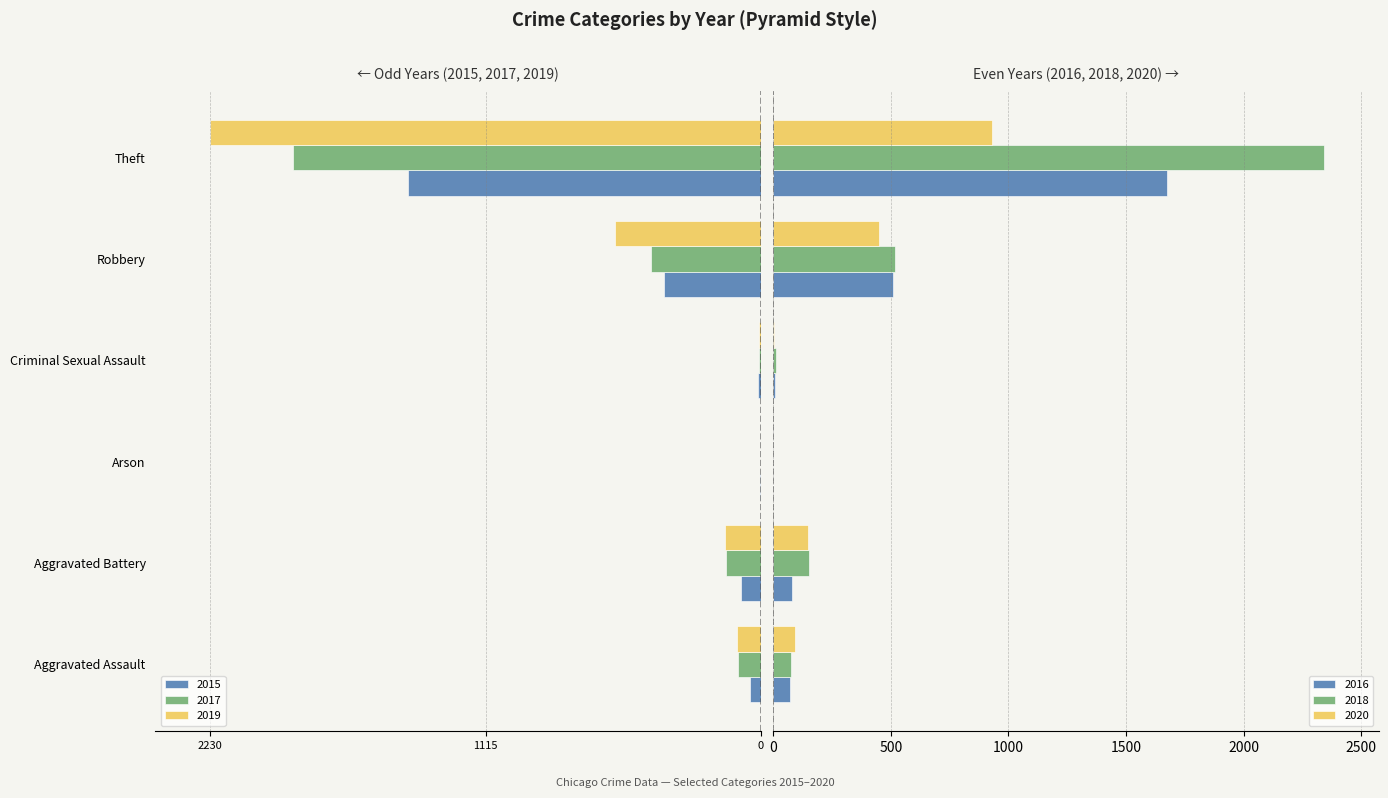

Reading right to left, what are all the values shown in this chart?

2015: Theft=-1429	Robbery=-395	Criminal Sexual Assault=-12	Arson=-3	Aggravated Battery=-82	Aggravated Assault=-46
2017: Theft=-1896	Robbery=-446	Criminal Sexual Assault=-8	Arson=0	Aggravated Battery=-142	Aggravated Assault=-95
2019: Theft=-2230	Robbery=-591	Criminal Sexual Assault=-8	Arson=-1	Aggravated Battery=-148	Aggravated Assault=-98
2016: Theft=1676	Robbery=510	Criminal Sexual Assault=8	Arson=0	Aggravated Battery=82	Aggravated Assault=71
2018: Theft=2341	Robbery=519	Criminal Sexual Assault=11	Arson=1	Aggravated Battery=152	Aggravated Assault=77
2020: Theft=930	Robbery=450	Criminal Sexual Assault=3	Arson=1	Aggravated Battery=150	Aggravated Assault=94